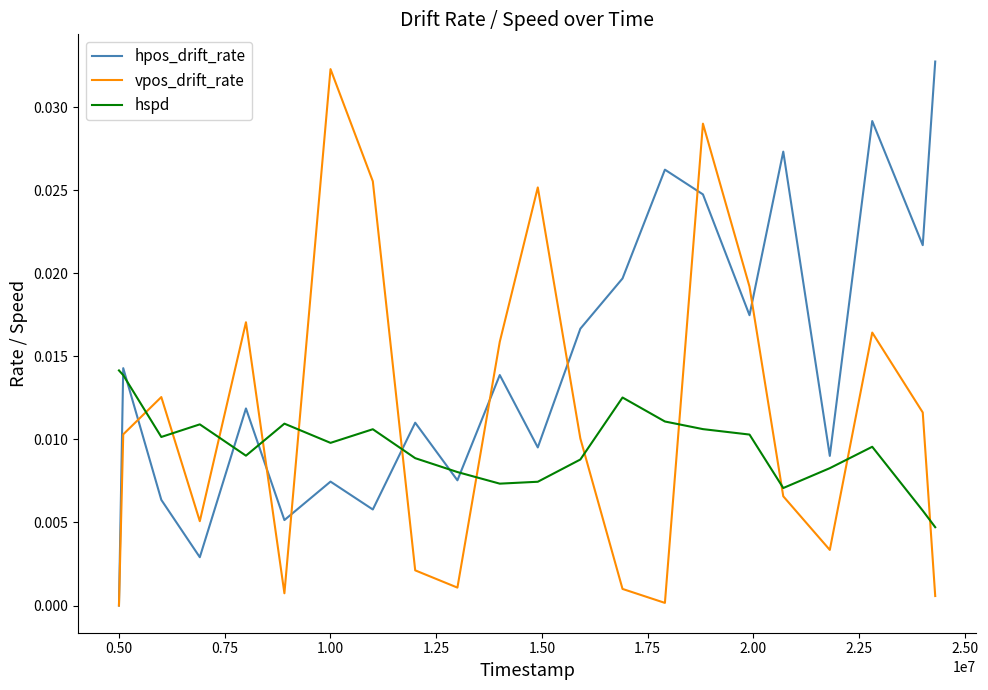

List the series in order of their overall mean, lowest first.

hspd, vpos_drift_rate, hpos_drift_rate